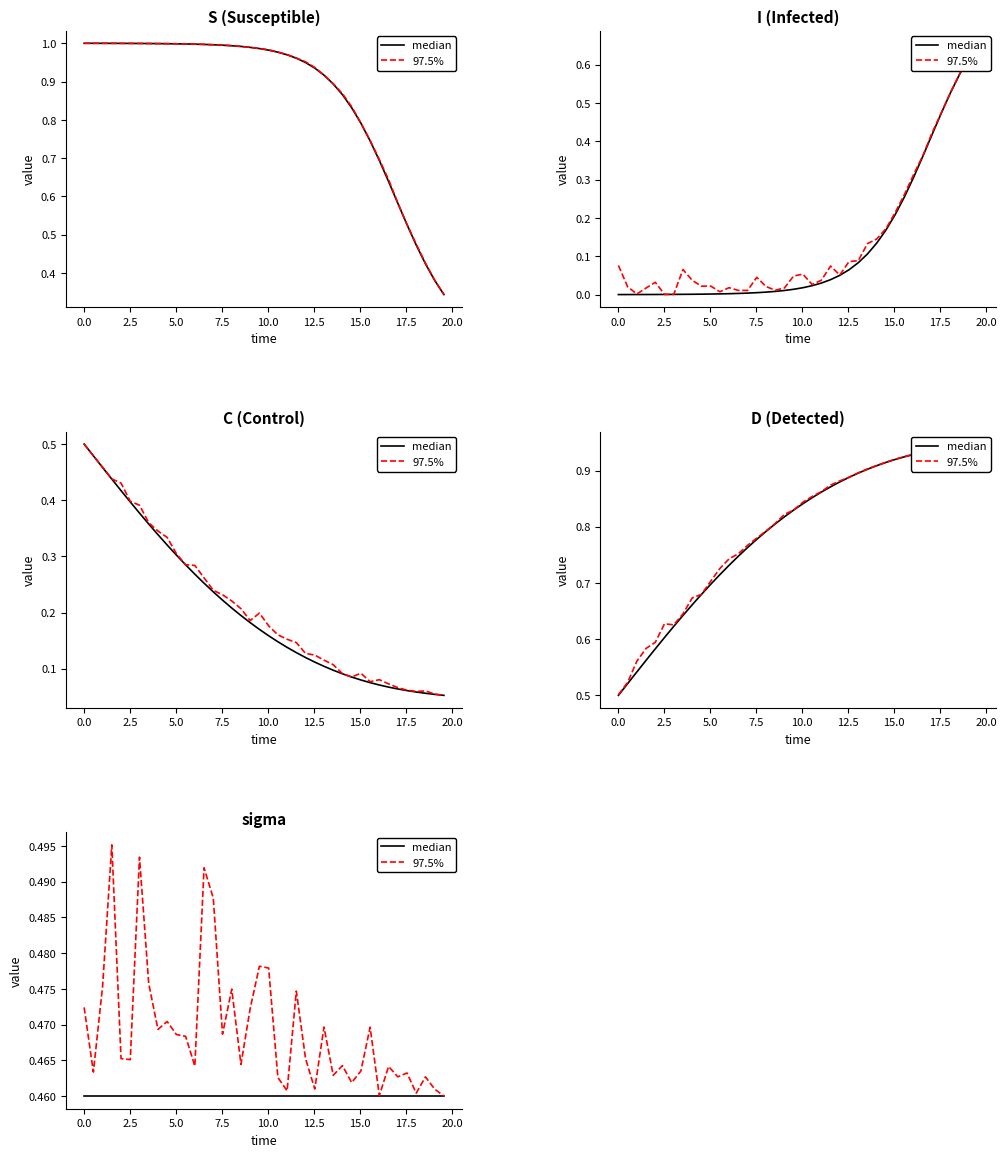

What is the average value of the median series?

0.5